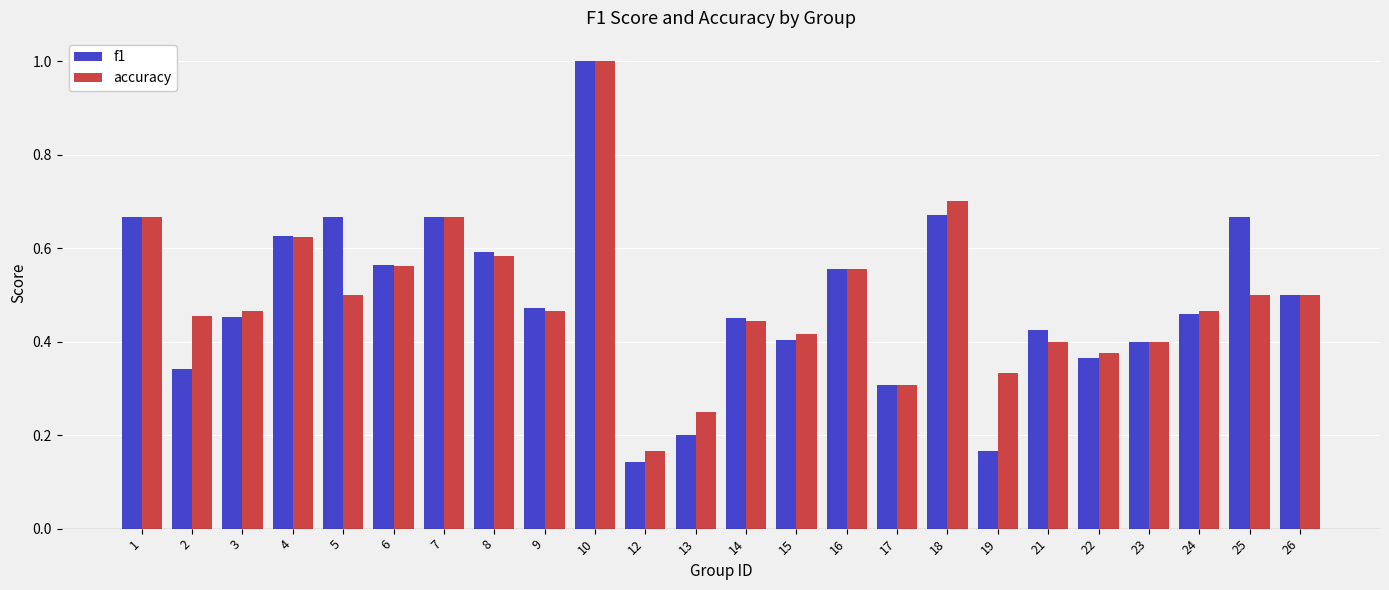

Count the accuracy values in the range 0 to 1.

24